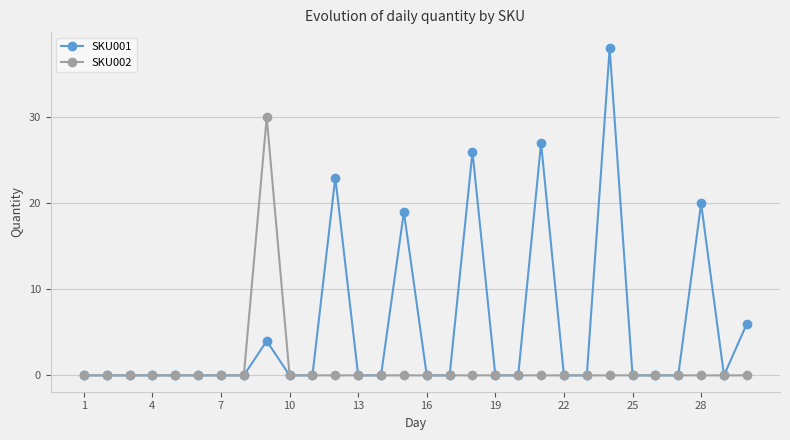

Which series has the largest range (max minus min)?

SKU001